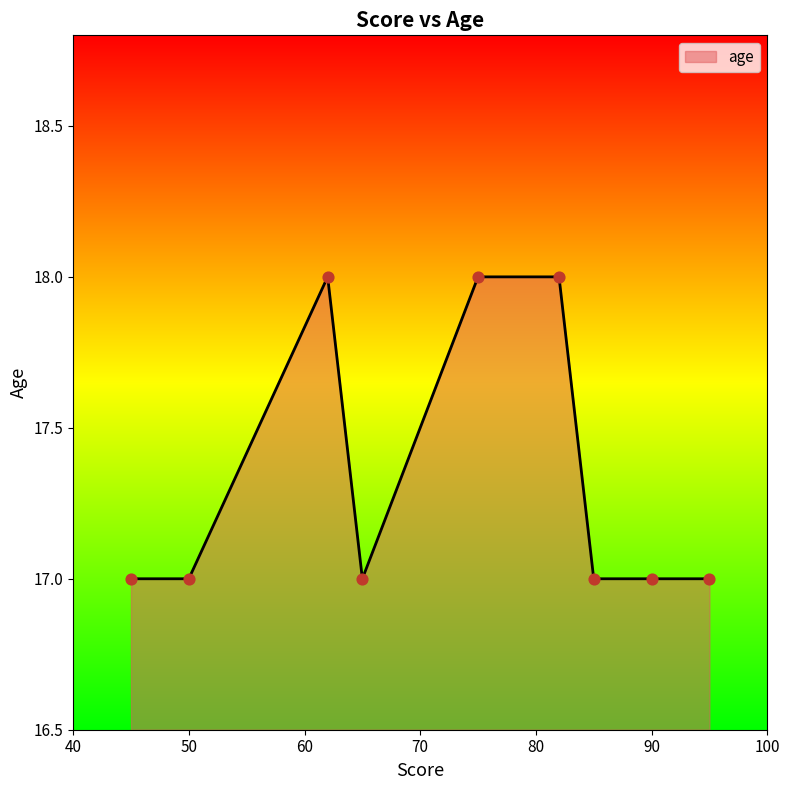

What is the minimum value shown in the chart?

17